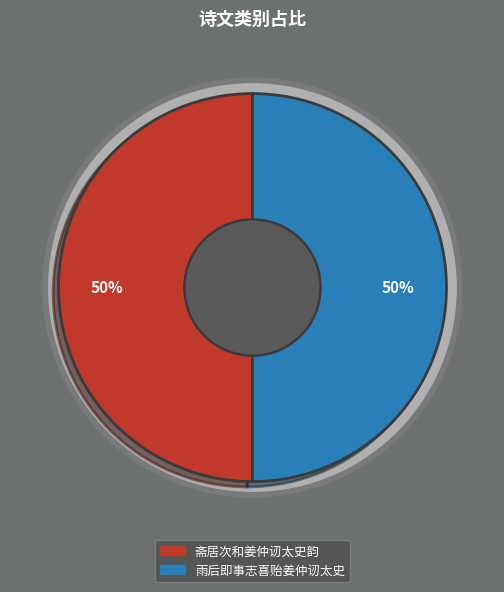

What is the majority slice?

雨后即事志喜贻姜仲讱太史